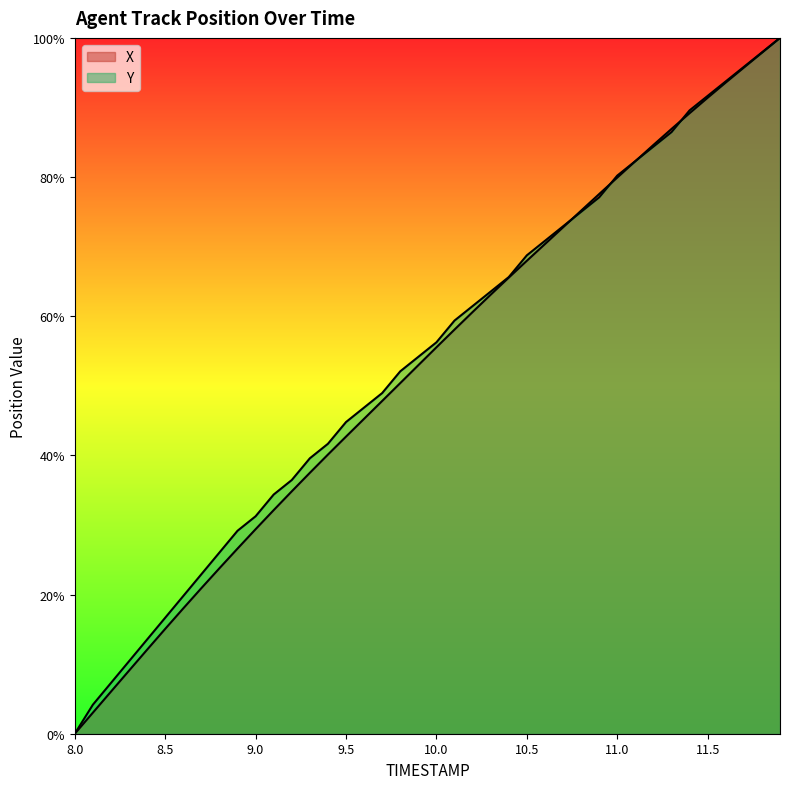

How many data points in Y are less than 56?

20